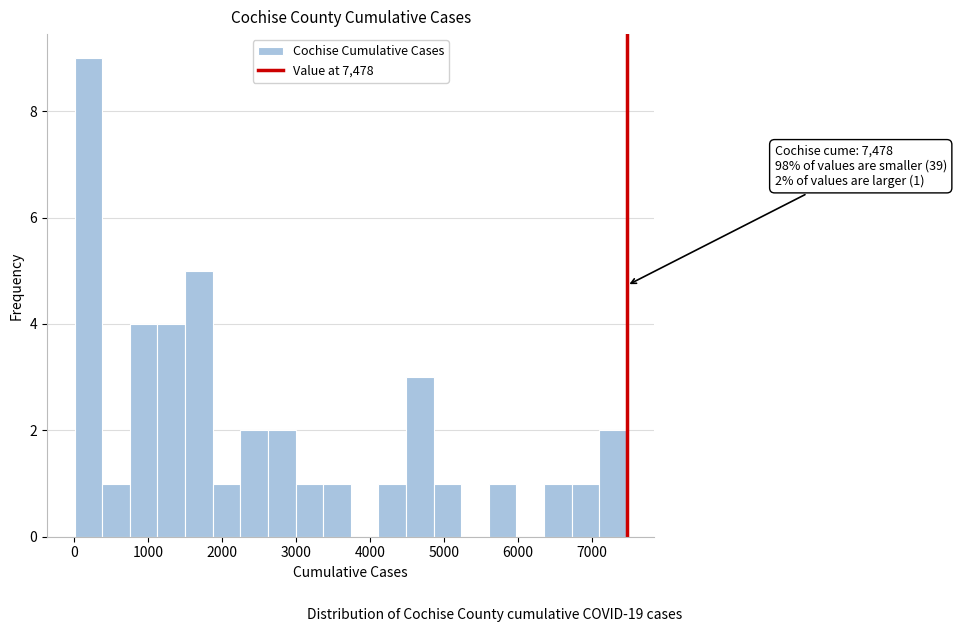

Read against the x-axis, roughly where is the centre of the tallest bar?

200